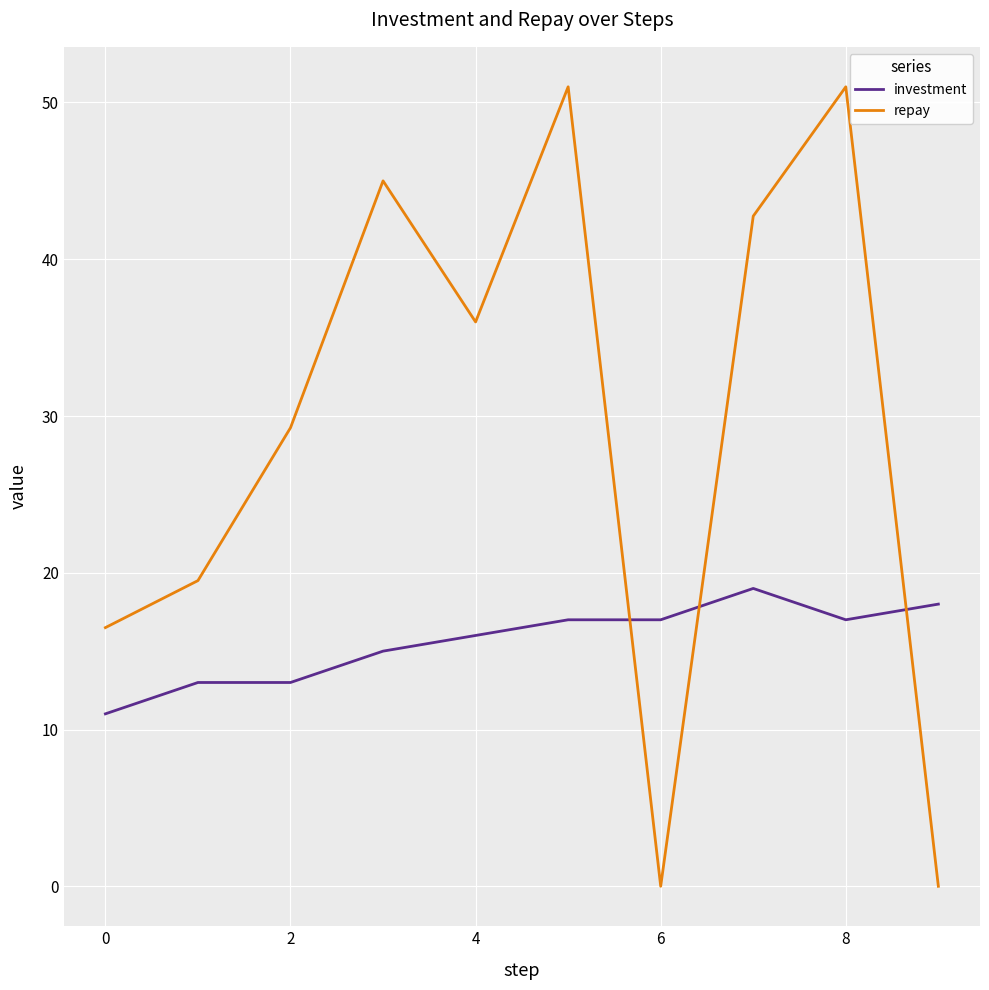

Rank the series by their average value, from lowest to highest.

investment, repay